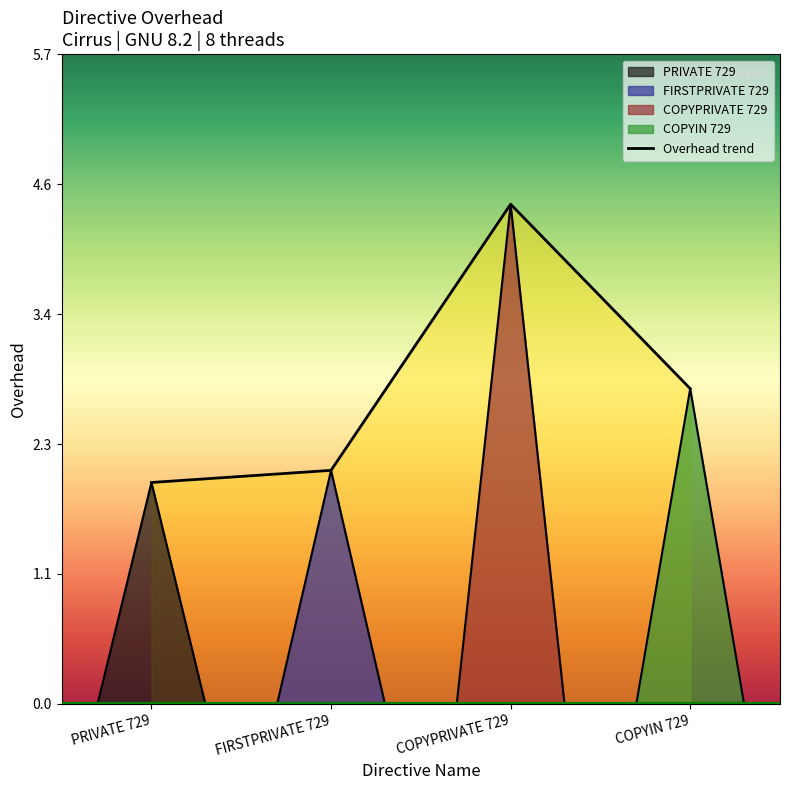

What is the average value?

2.8